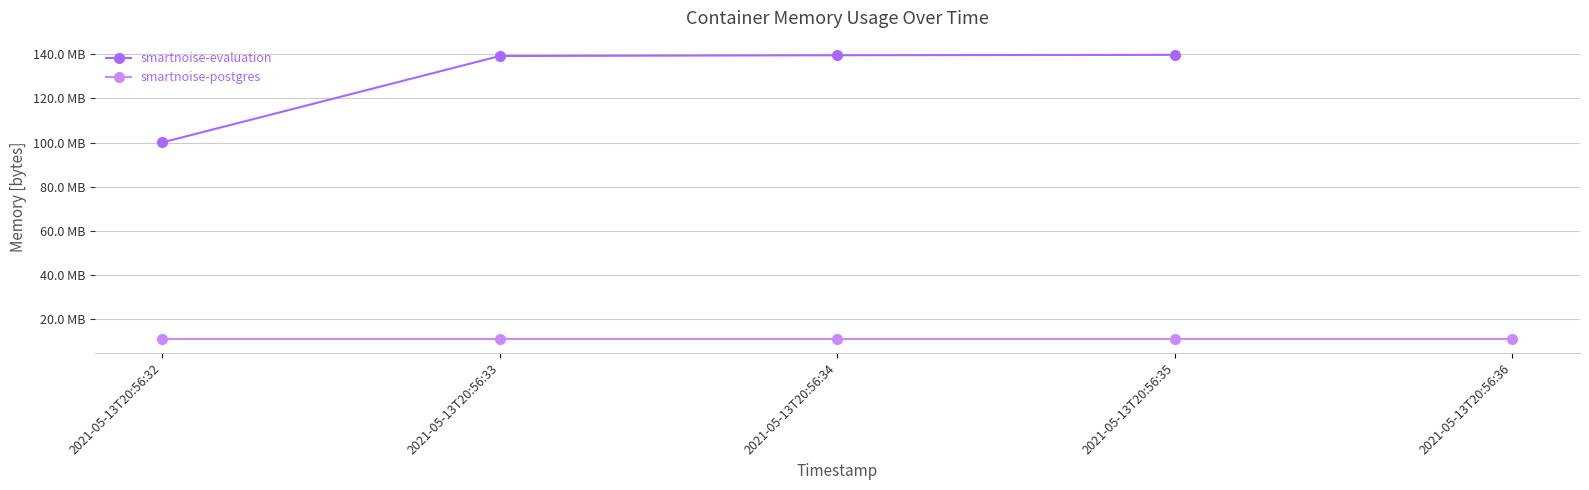

What is the change in value from 2021-05-13T20:56:32 to 2021-05-13T20:56:35?

+39591936